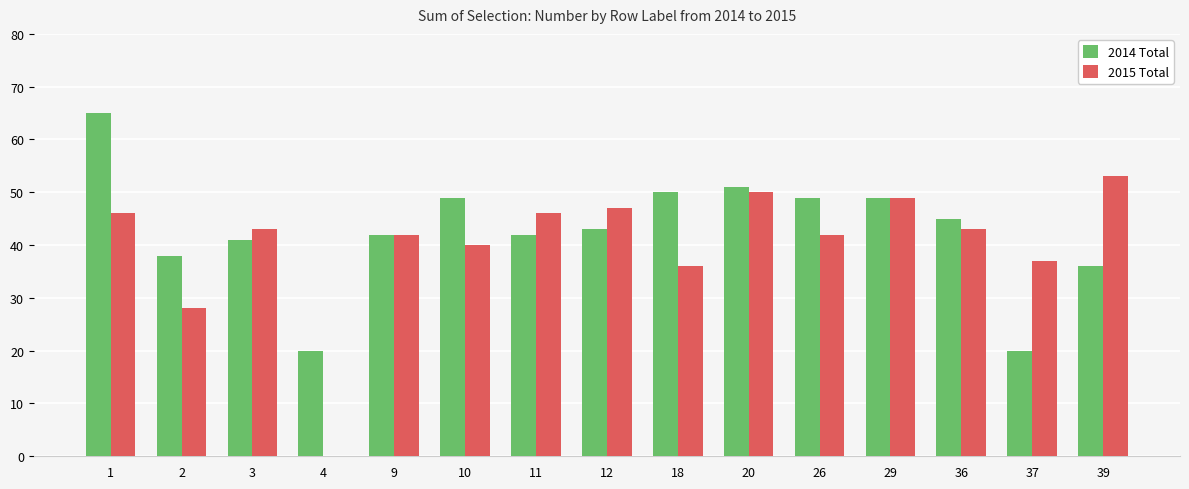

What are all the series names shown in the legend?

2014 Total, 2015 Total